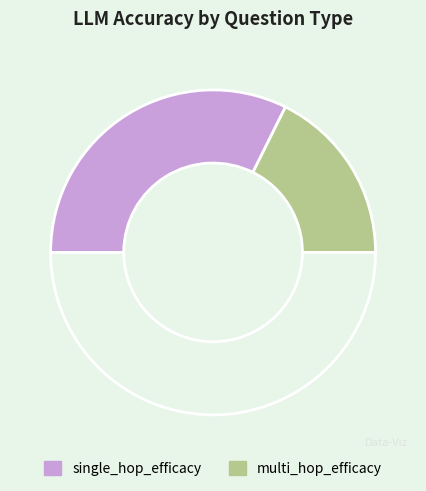

How many slices are in this pie chart?

3